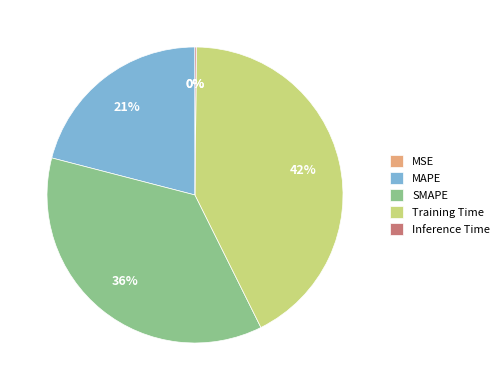

Which category has the biggest portion of the pie?

Training Time